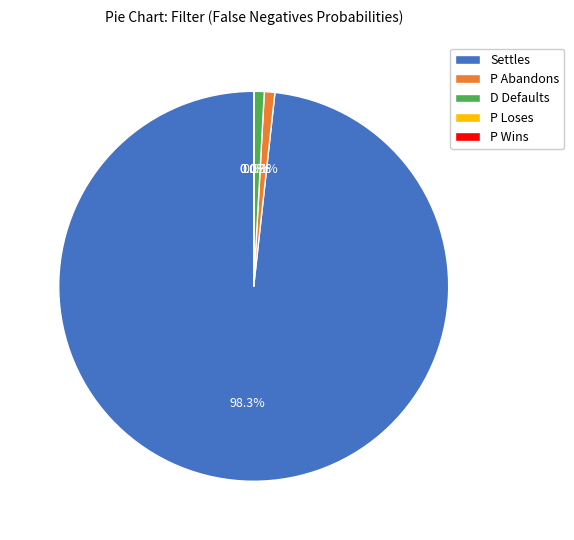

What is the total percentage of Settles and D Defaults?

99.1%